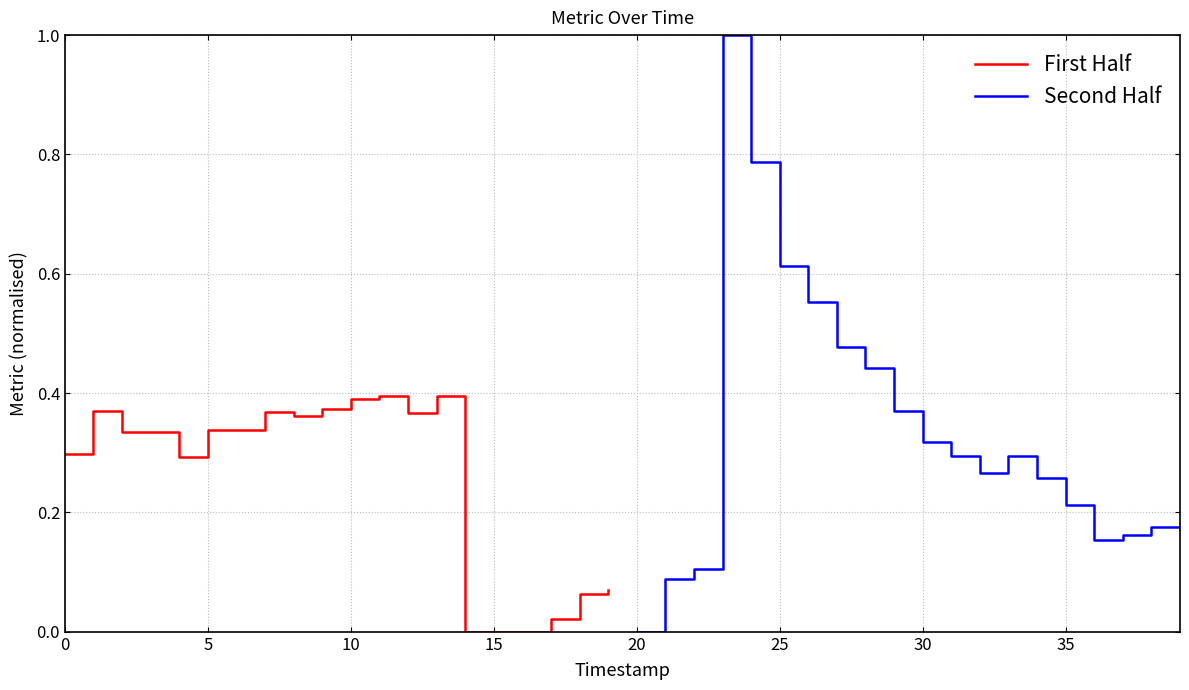

The value of First Half at 15 is 0.0. True or false?

True